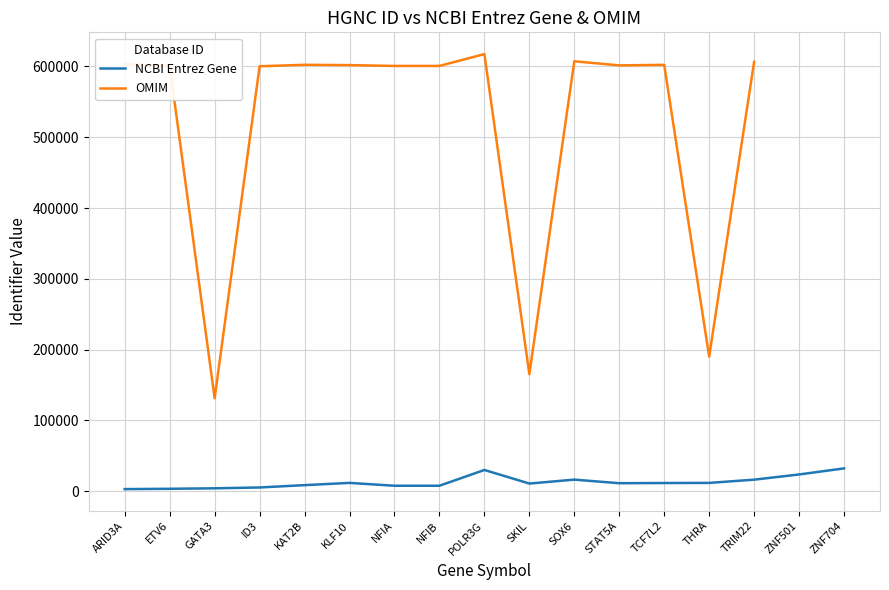

Does the chart display data point markers on the line(s)?

No